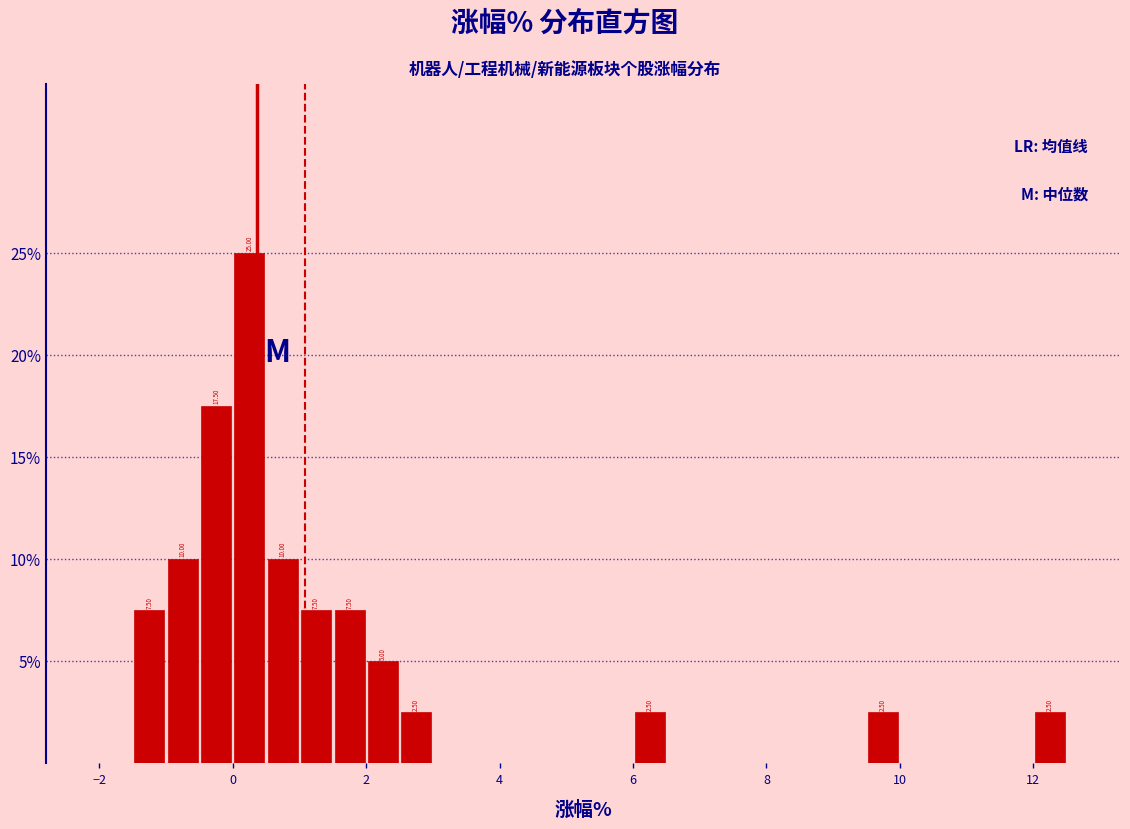

Around what value on the x-axis is the tallest bar? Give the approximate position of its centre, as read against the axis.

0.2